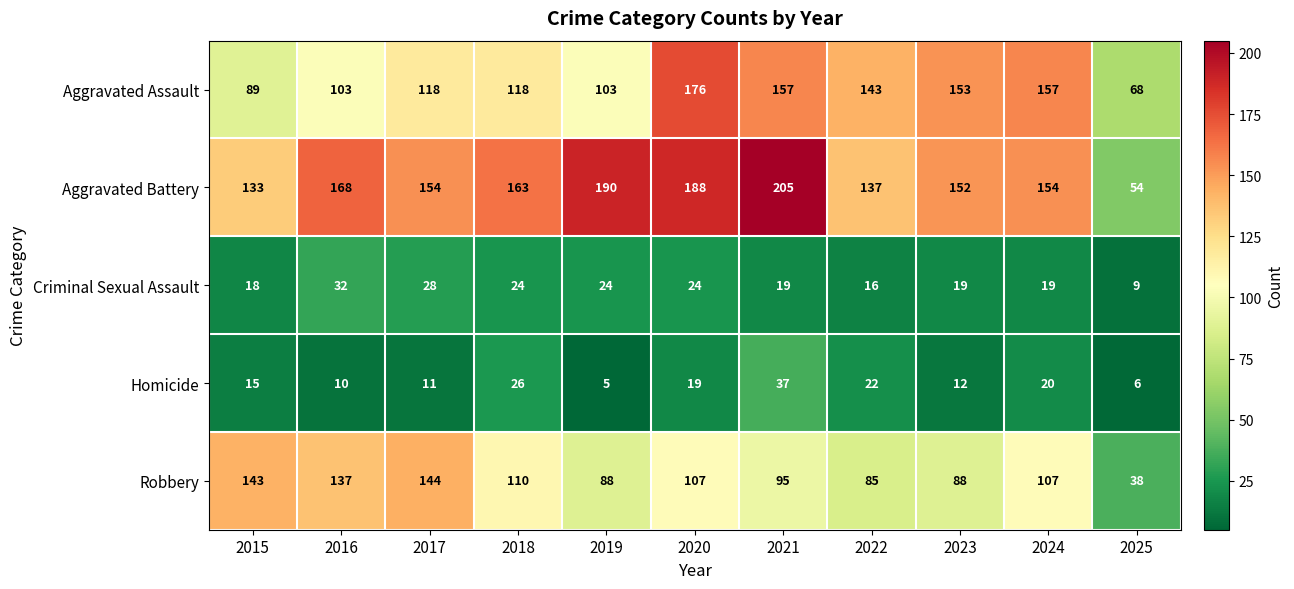

What value does the Criminal Sexual Assault series have at 2020?

24